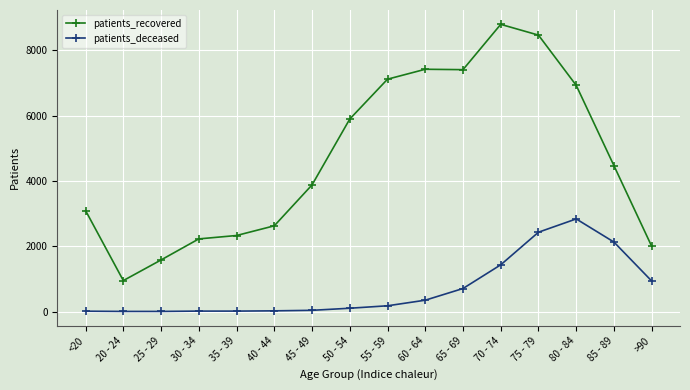

At 40 - 44, list the series in order from largest to smallest.

patients_recovered, patients_deceased